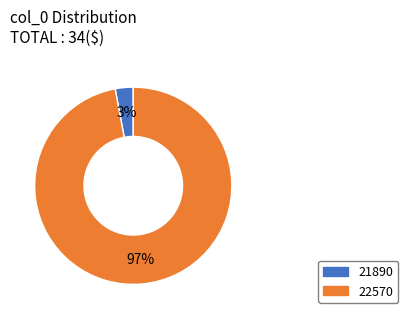

To the nearest percent, what is the difference between the 22570 and 21890 slice percentages?

94%